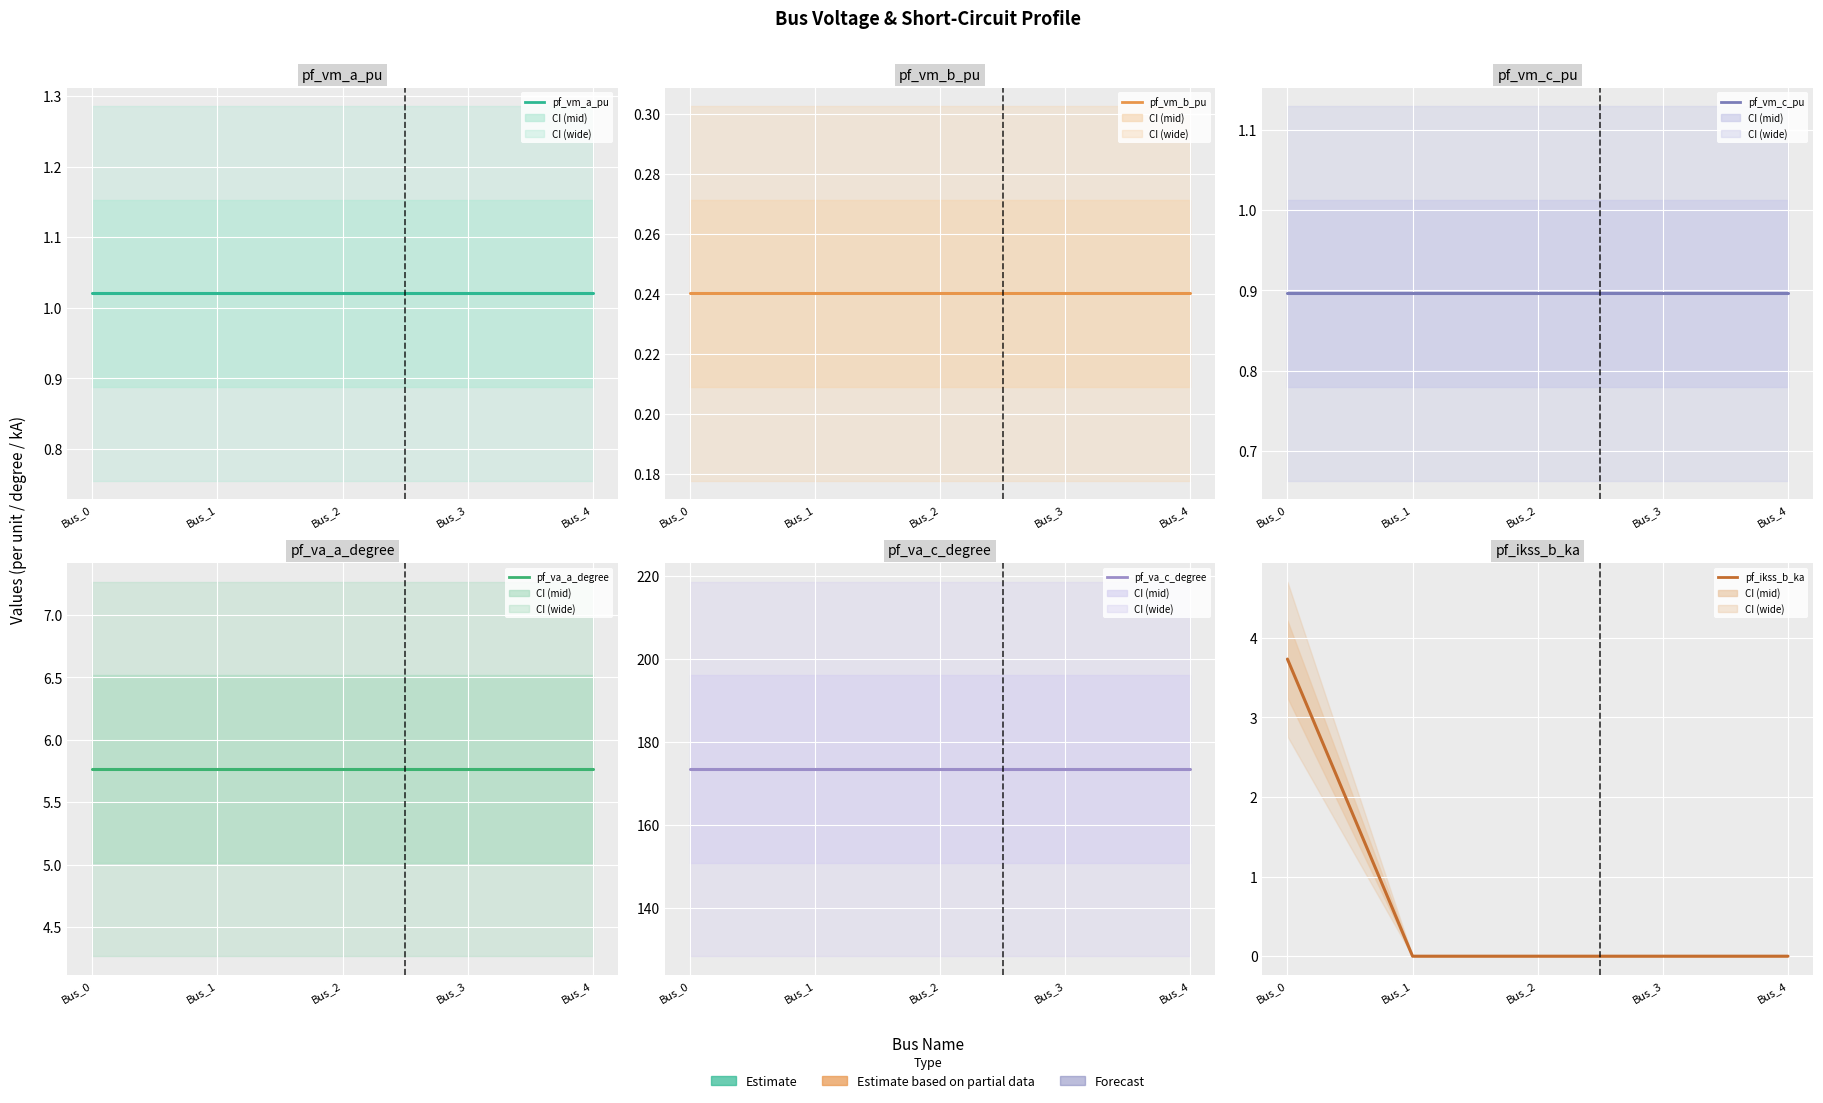

What is the maximum value for pf_vm_c_pu?

0.9